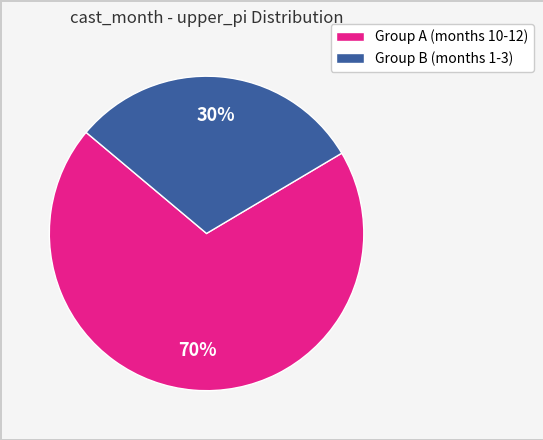

To the nearest percent, what is the average slice percentage?

50%